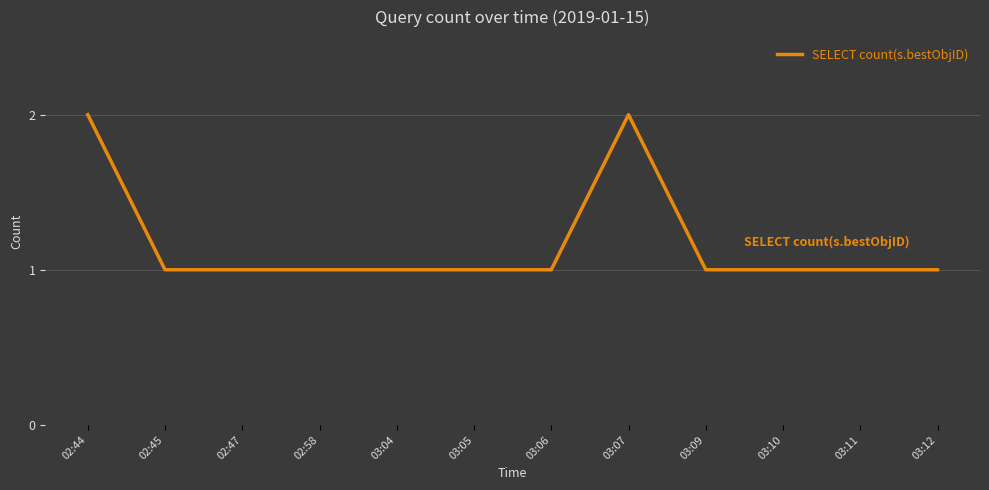

True or false: the data shows 0 at 03:12.

False